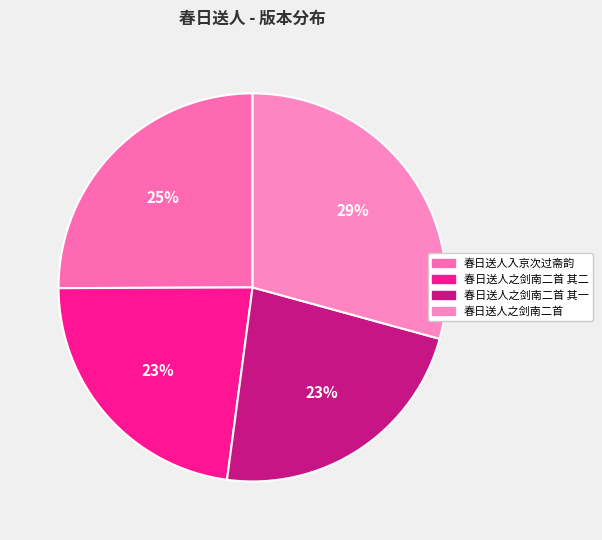

Which has a higher value, 春日送人之剑南二首 or 春日送人入京次过斋韵?

春日送人之剑南二首